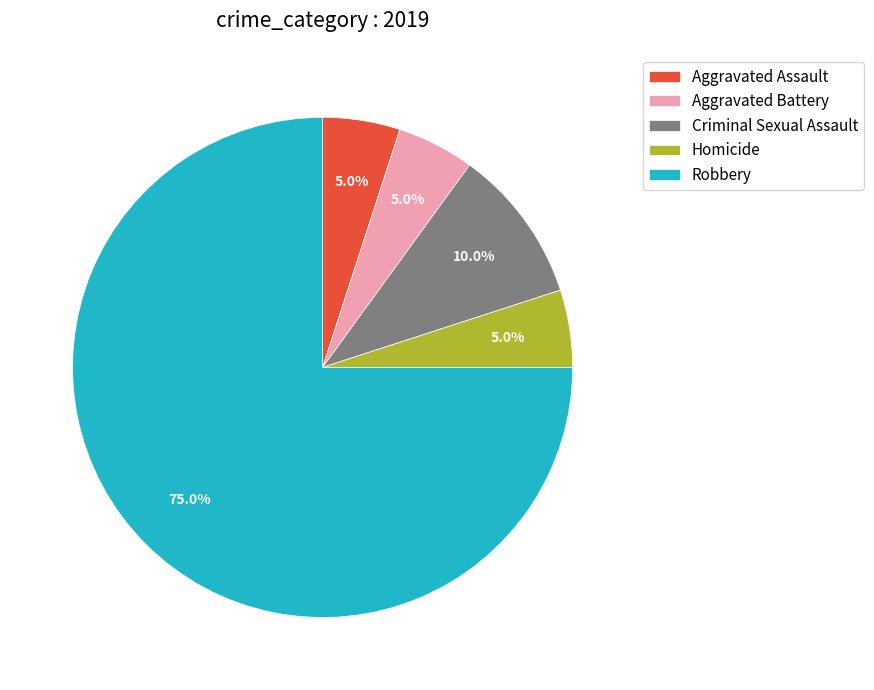

True or false: Aggravated Battery accounts for 13% of the total.

False